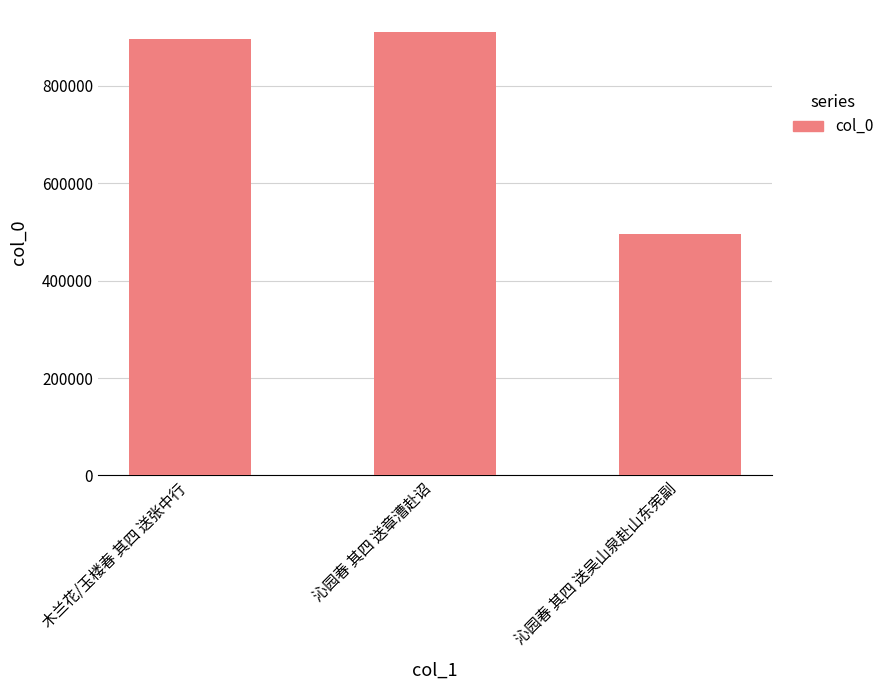

Approximately how many times larger is the value at 木兰花/玉楼春 其四 送张中行 compared to 沁园春 其四 送章漕赴诏?

1.0